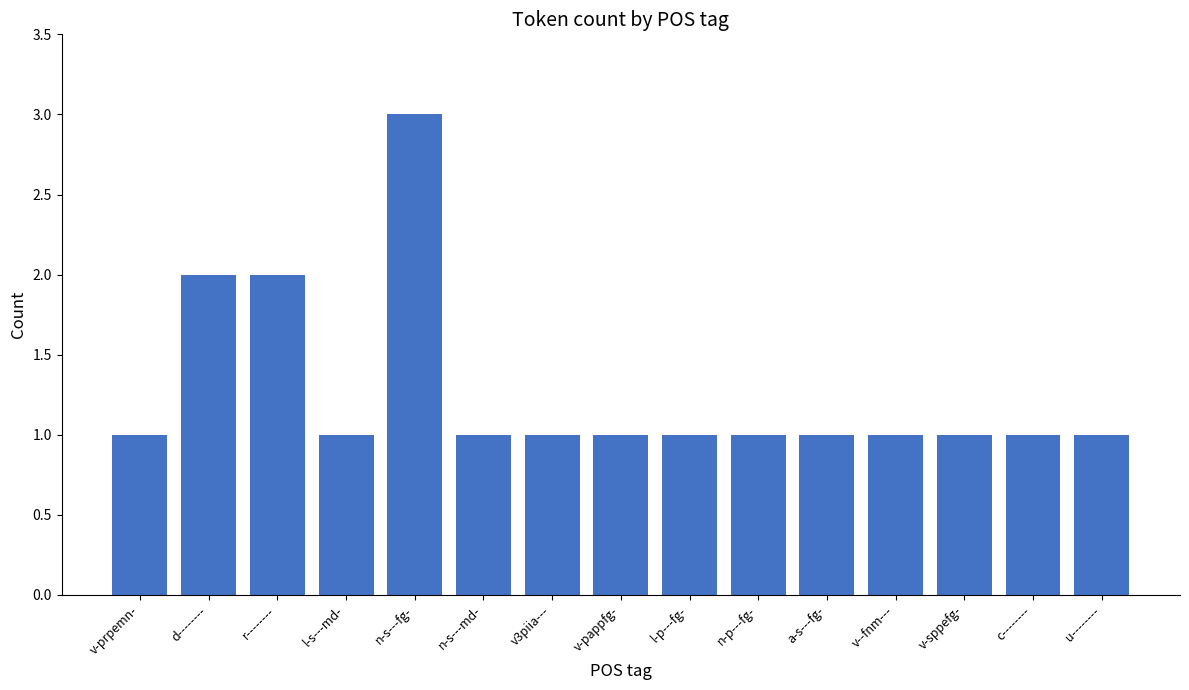

What is the smallest value displayed?

1